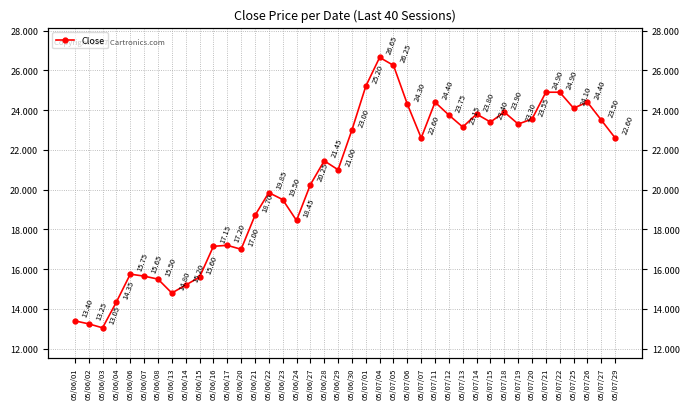

How many values are below 22?

20